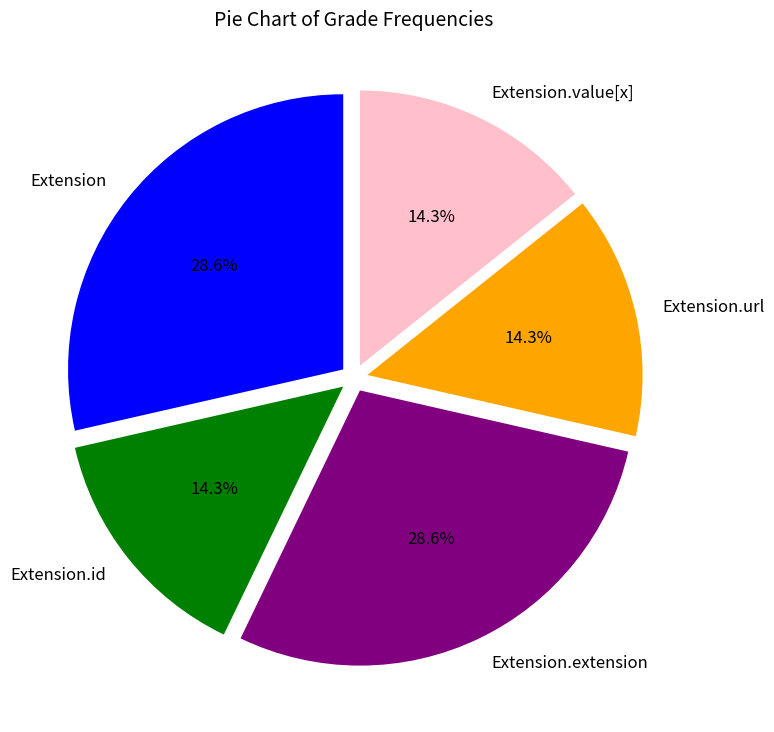

True or false: Extension accounts for 1% of the total.

False